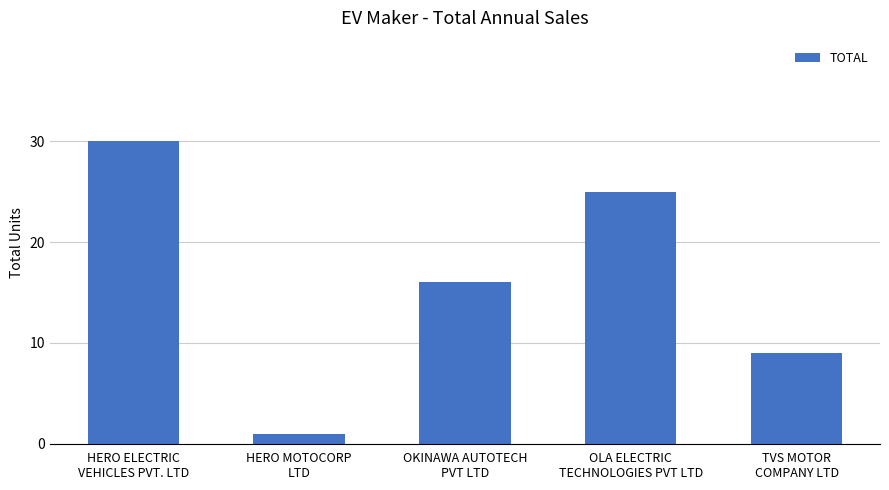

Does the chart contain any negative values?

No